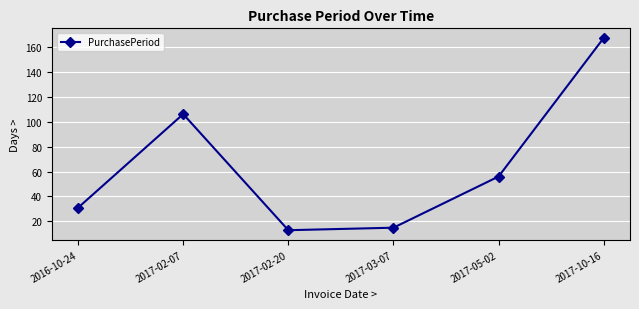

How many interior local valleys (lower than both neighbors) does the data have?

1